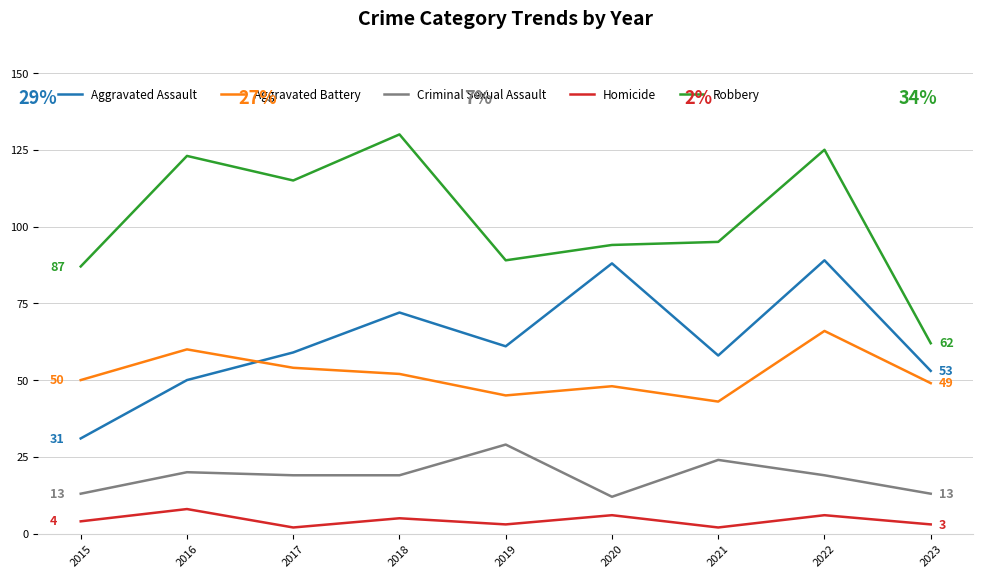

What is the average value of the Aggravated Battery series?

52